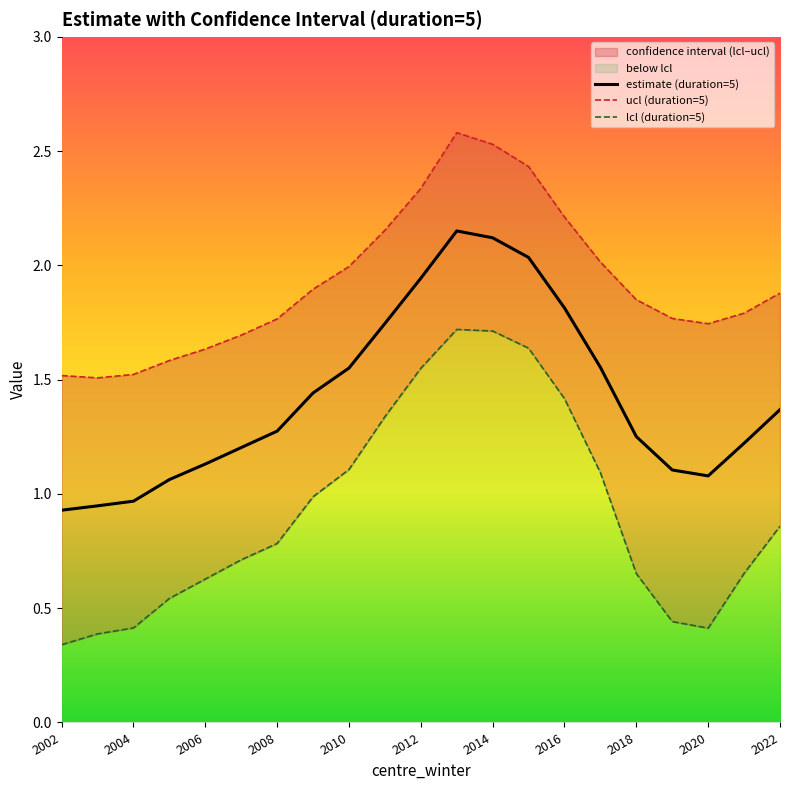

What is the sum of all estimate (duration=5) values?

29.9